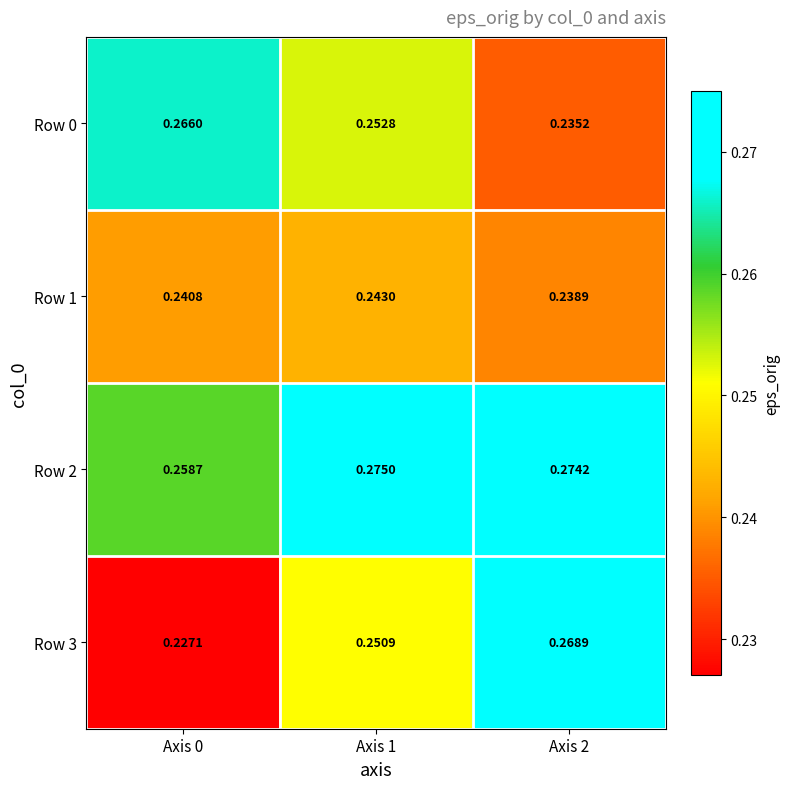

Reading left to right, what are all the values shown in this chart?

Row 0: Axis 0=0.3	Axis 1=0.3	Axis 2=0.2
Row 1: Axis 0=0.2	Axis 1=0.2	Axis 2=0.2
Row 2: Axis 0=0.3	Axis 1=0.3	Axis 2=0.3
Row 3: Axis 0=0.2	Axis 1=0.3	Axis 2=0.3